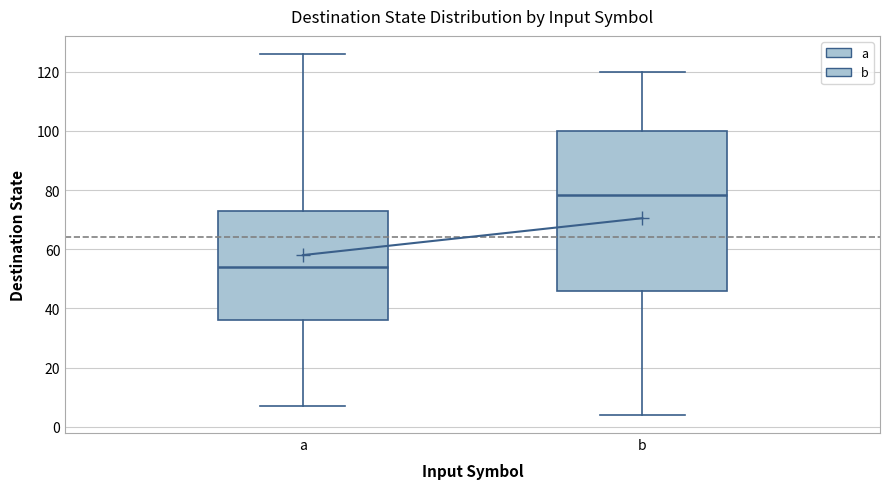

Reading left to right, transcribe this box plot: for each box, give where its median line is, the range the box spans, and where its two whiskers end, as read against the y-axis. The values are not printed on the chart, so give them approximately, as read against the axis.

a: median 54, box 36 to 74, whiskers 8 to 126
b: median 78, box 46 to 100, whiskers 4 to 120